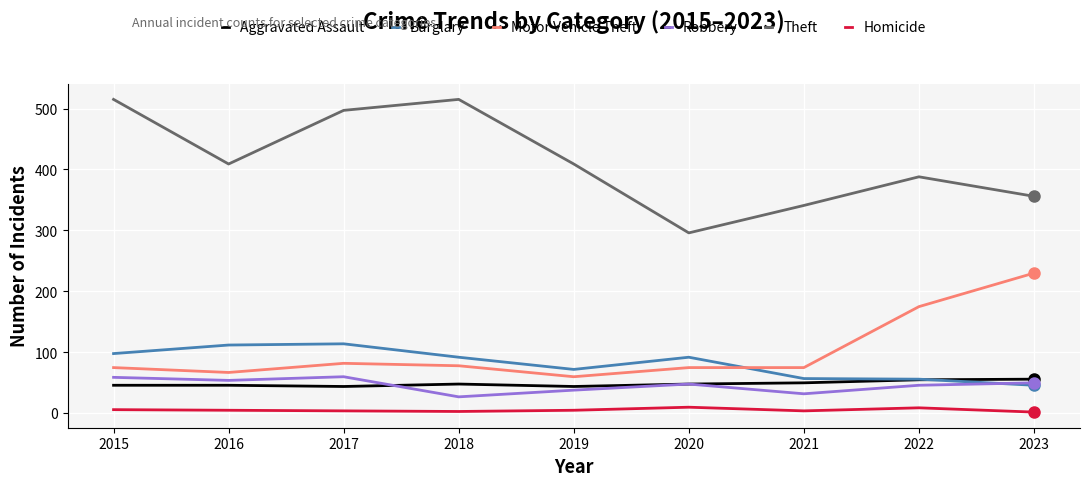

What is the difference between the maximum and second lowest values in the Burglary series?

58